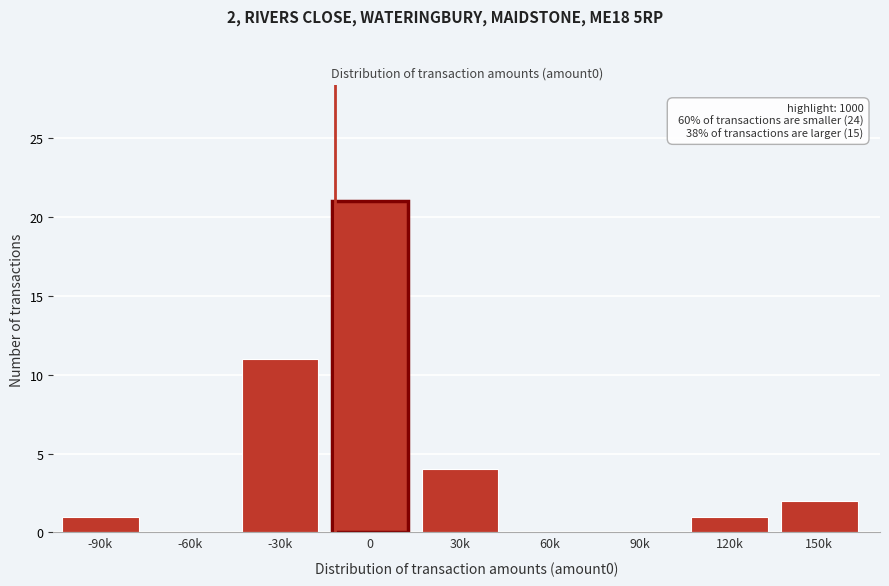

Reading left to right, transcribe all the data shown in this chart.

-90k=1	-60k=0	-30k=11	0=21	30k=4	60k=0	90k=0	120k=1	150k=2